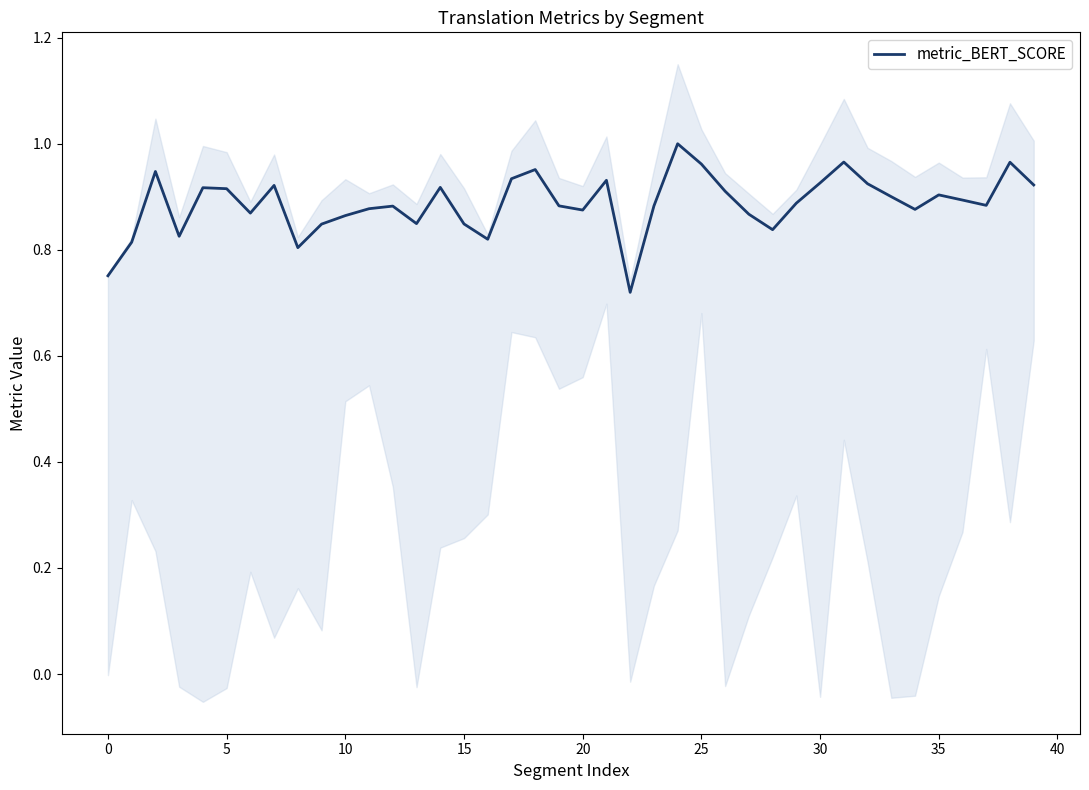

Which has a higher value, 36 or 25?

25